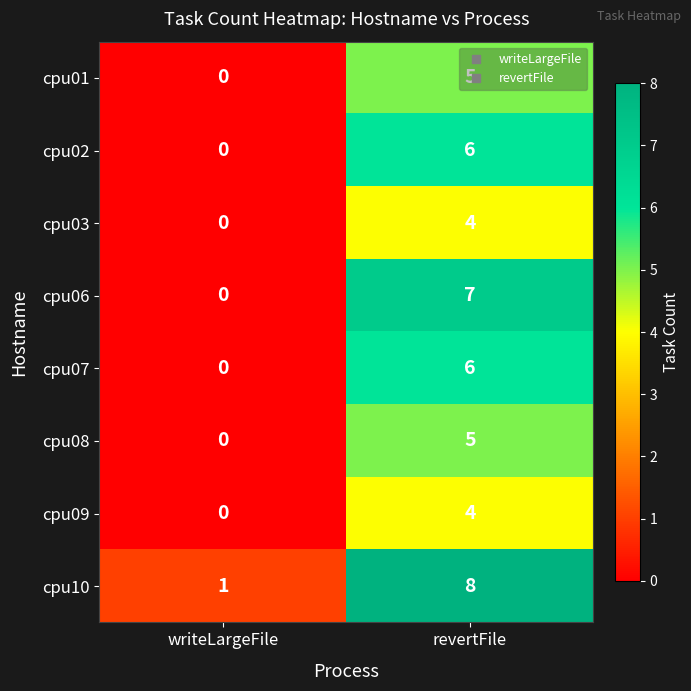

At which category does the chart reach its peak across all series?

revertFile